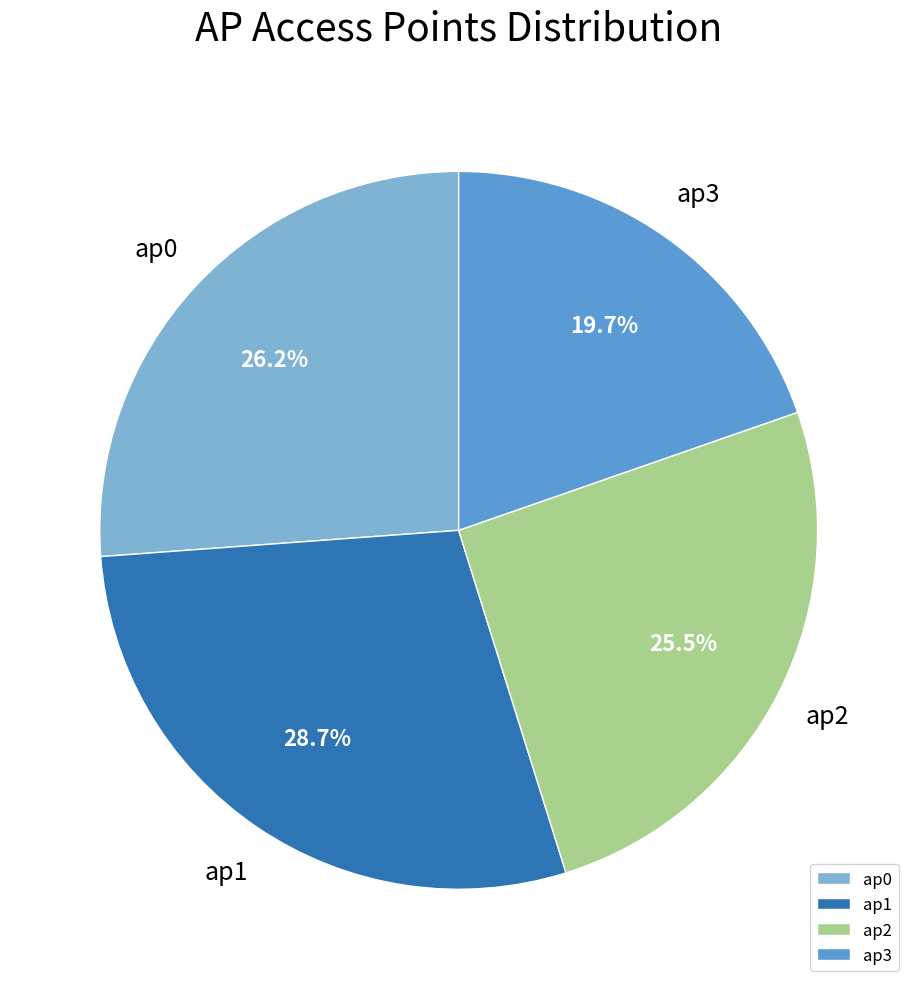

Is it true that ap3 is 25% of the pie?

False